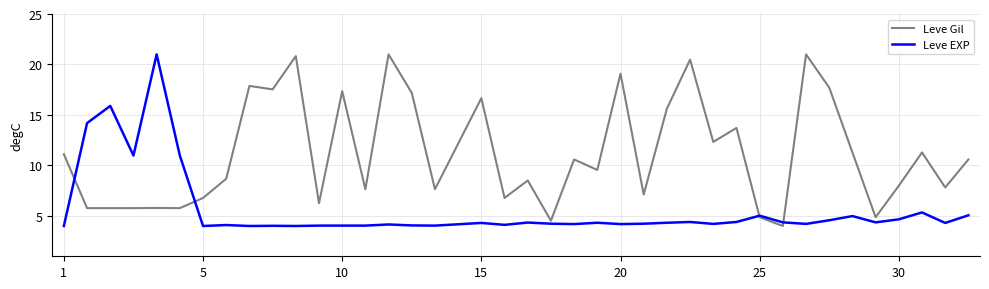

Which series has the largest total across all categories?

Leve Gil